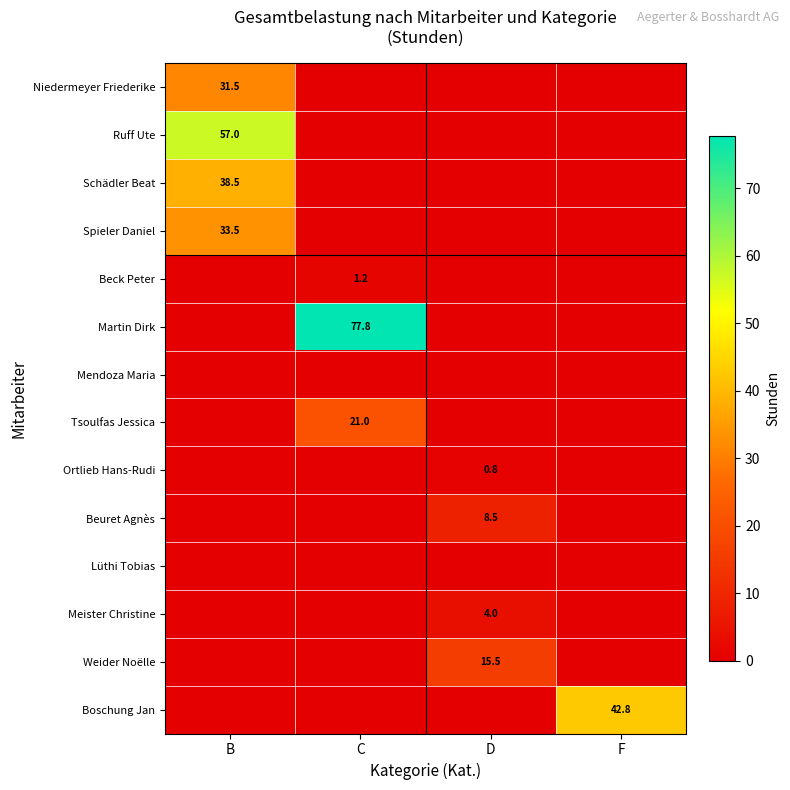

The value of Ruff Ute at D is 0.0. True or false?

True